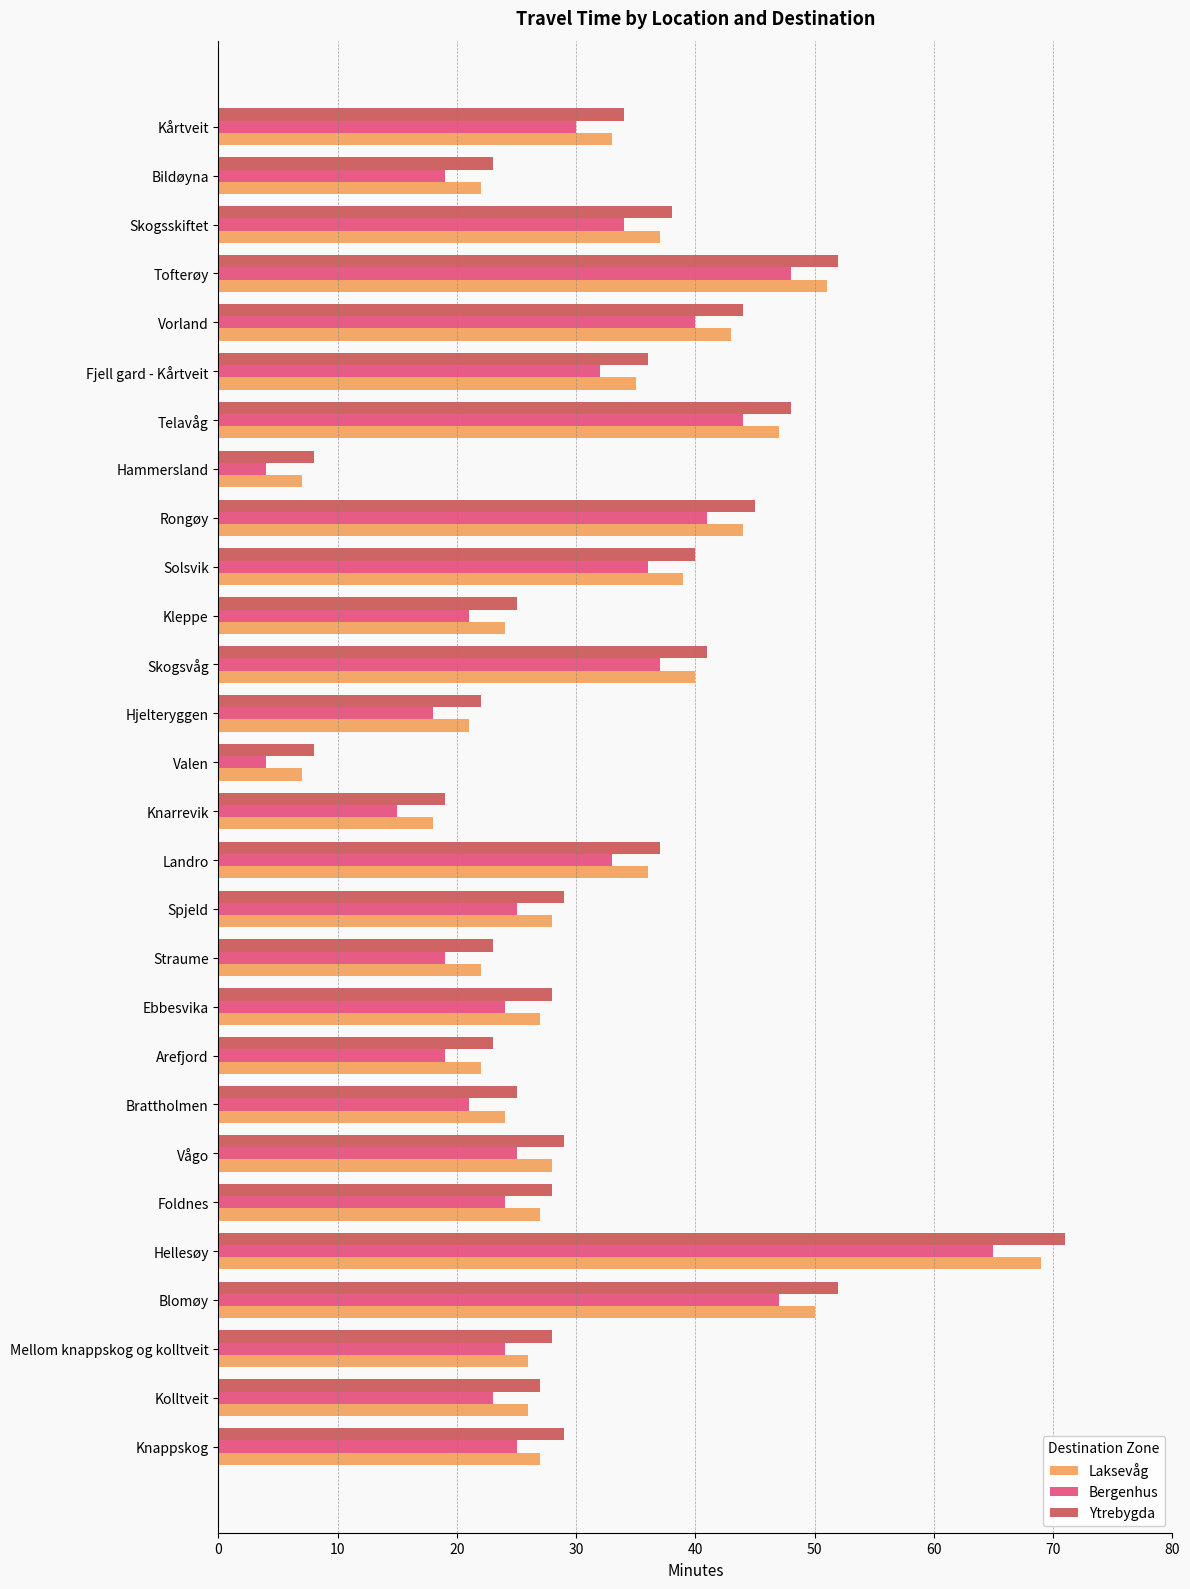

Which series has the widest spread of values?

Ytrebygda